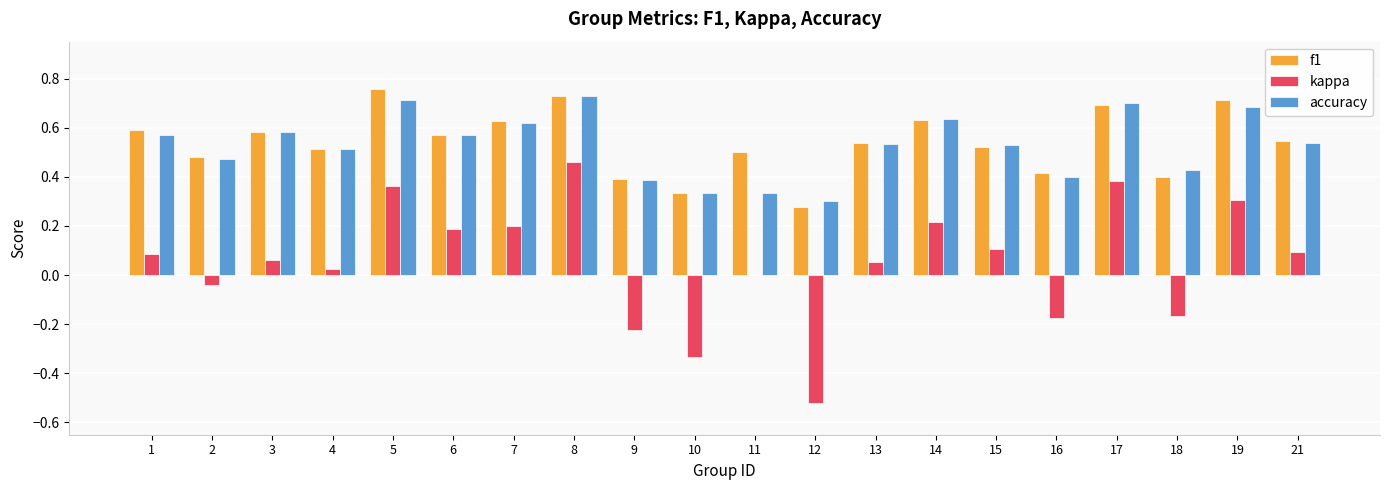

Between 9 and 10, which series saw the biggest shift?

kappa